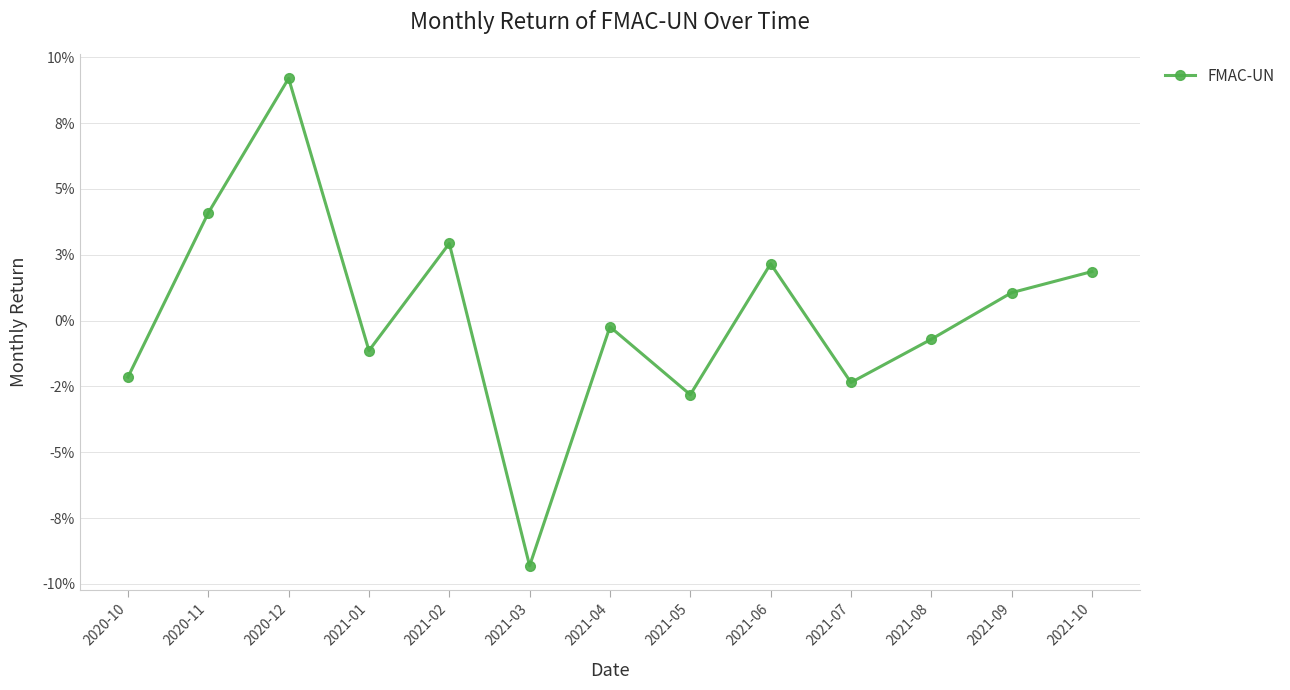

True or false: the data shows -0.0 at 2021-05.

False